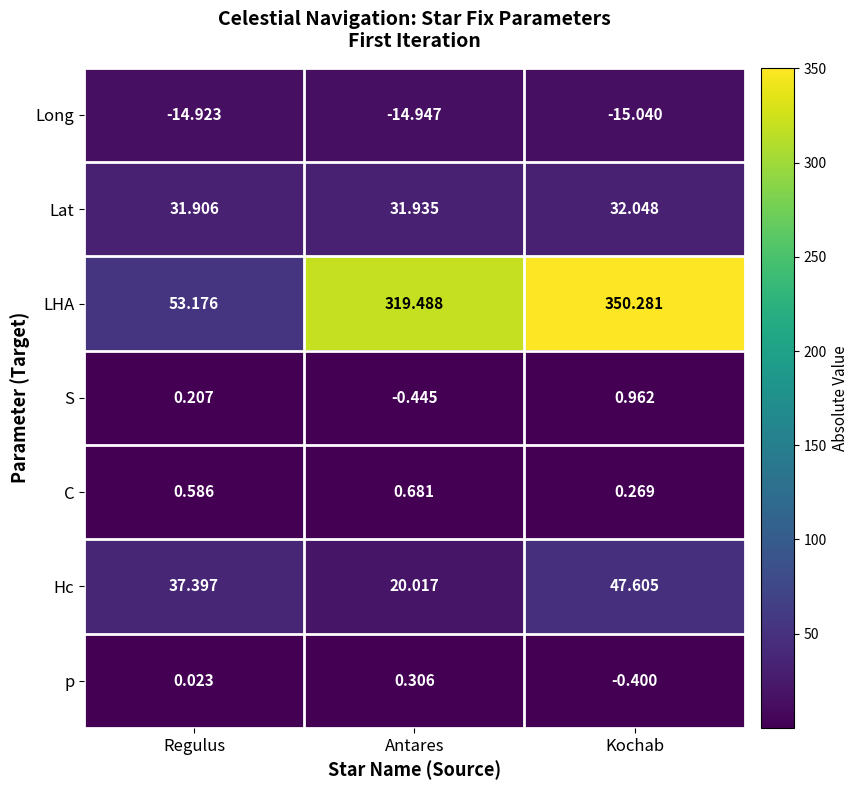

Which series has the widest spread of values?

LHA